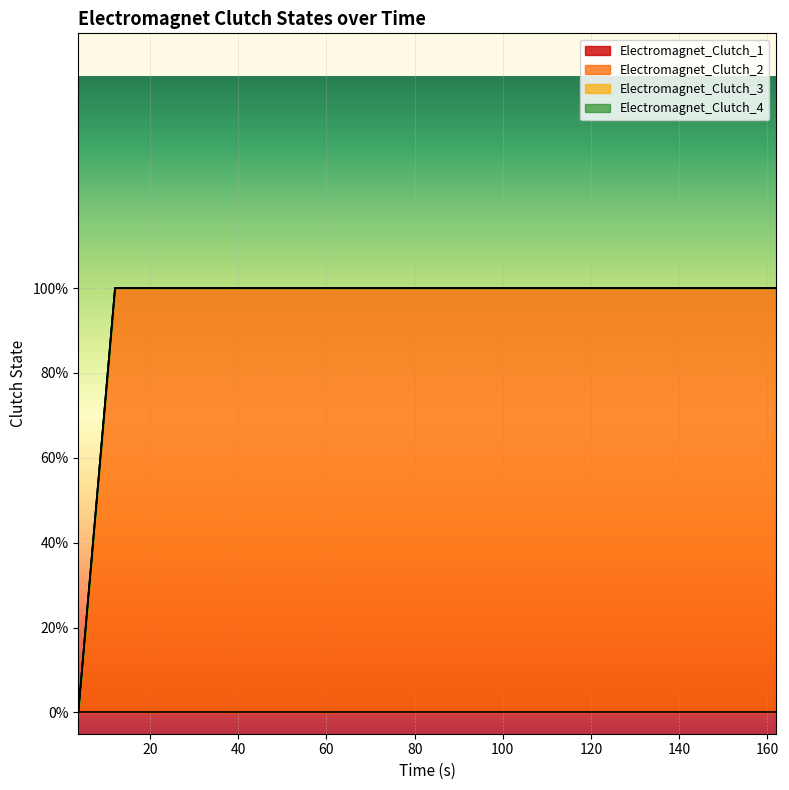

Is it true that Electromagnet_Clutch_1 equals 0 at 70.35?

True